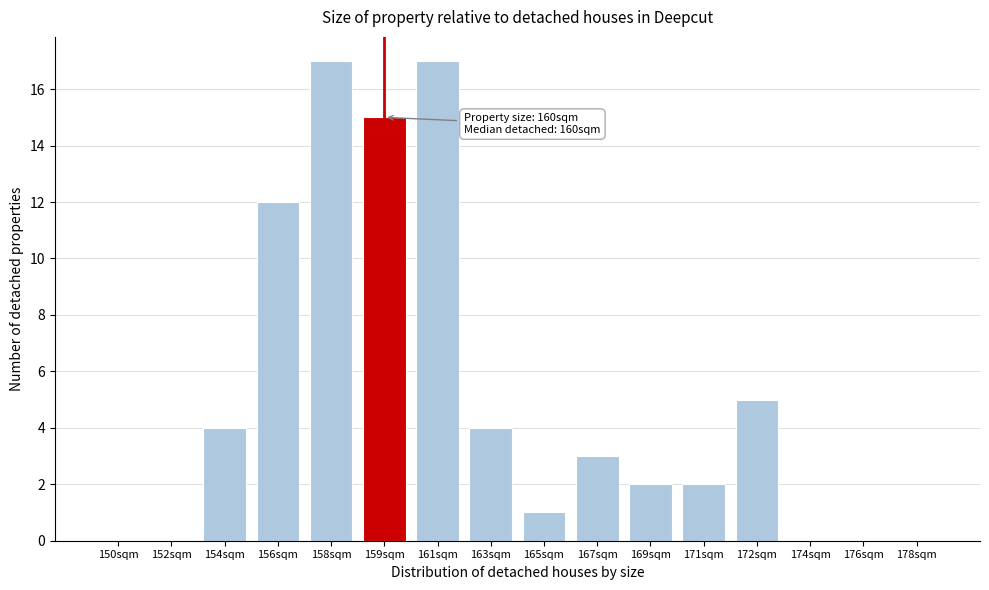

Reading left to right, extract all data points from this chart.

150sqm=0	152sqm=0	154sqm=4	156sqm=12	158sqm=17	159sqm=15	161sqm=17	163sqm=4	165sqm=1	167sqm=3	169sqm=2	171sqm=2	172sqm=5	174sqm=0	176sqm=0	178sqm=0